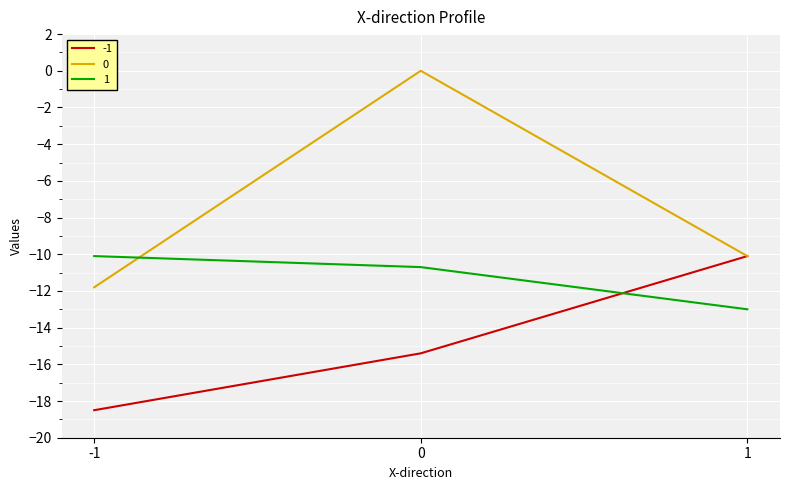

Reading right to left, what are all the values shown in this chart?

-1: 1=-10.1	0=-15.4	-1=-18.5
0: 1=-10.1	0=0.0	-1=-11.8
1: 1=-13.0	0=-10.7	-1=-10.1